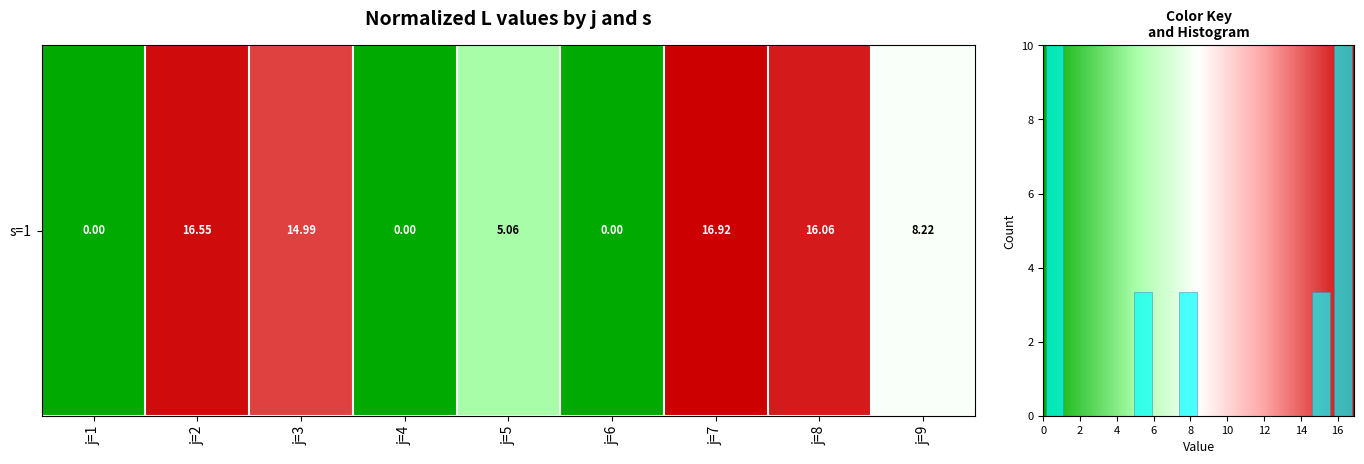

What is the sum of the values at j=8 and j=6?

16.1